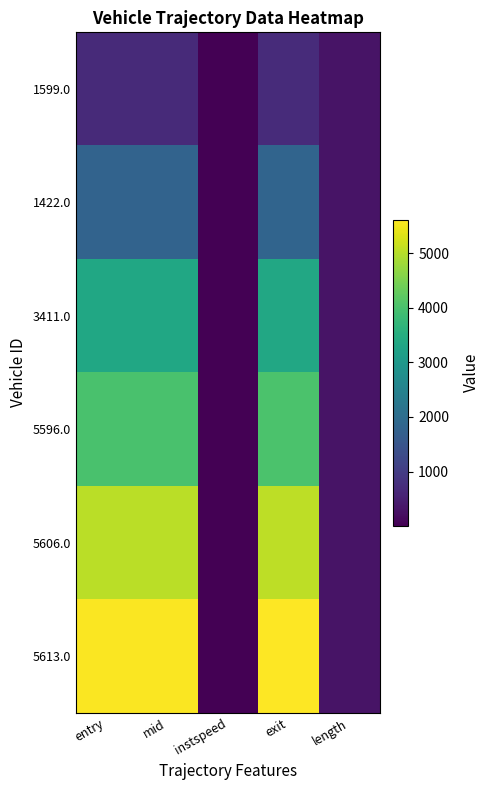

List the series in order of their peak value, lowest first.

1599.0, 1422.0, 3411.0, 5596.0, 5606.0, 5613.0